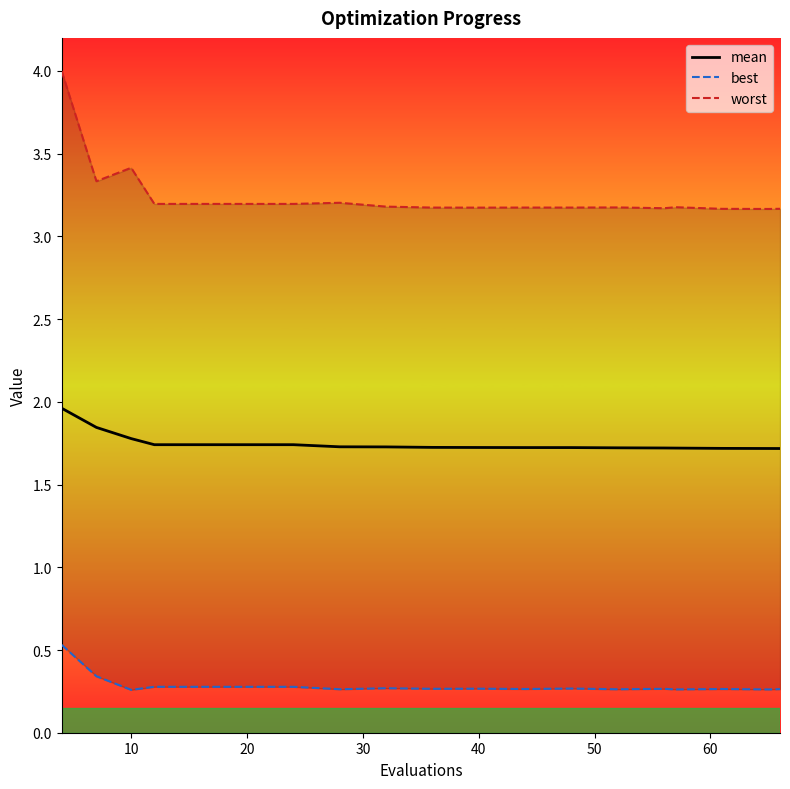

Rank the series by their maximum value, from lowest to highest.

best, mean, worst